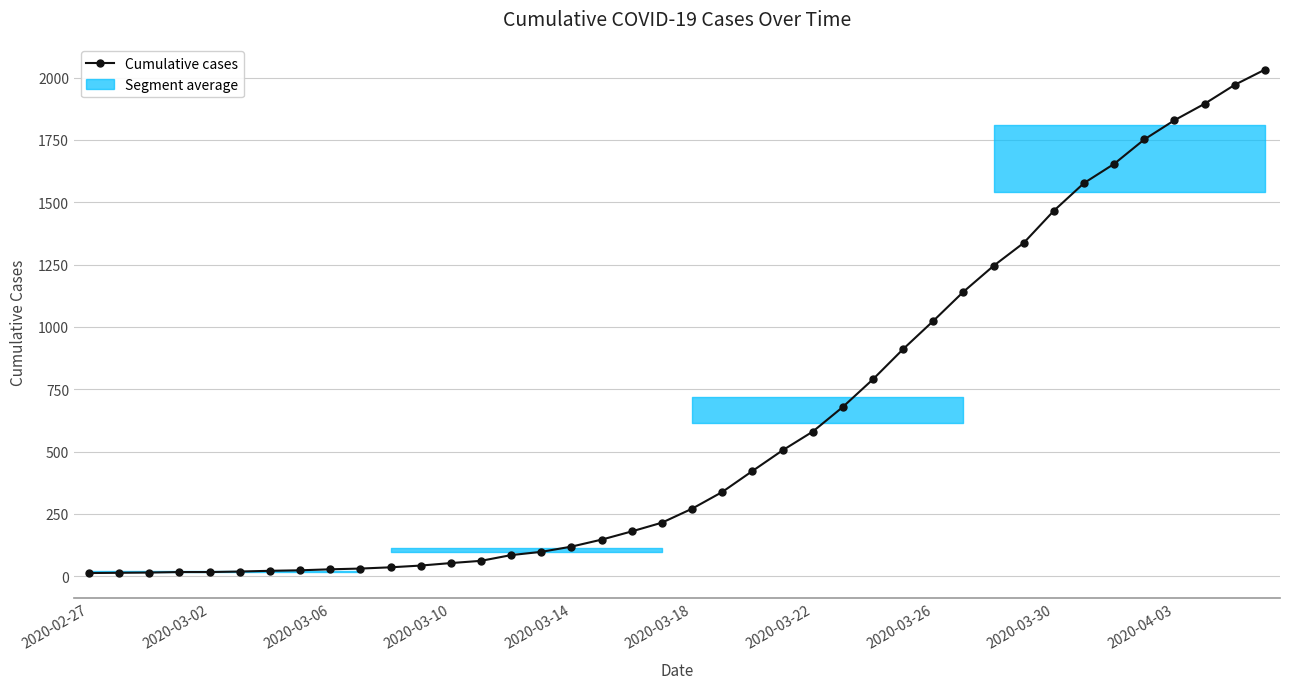

What is the greatest value displayed?

2032